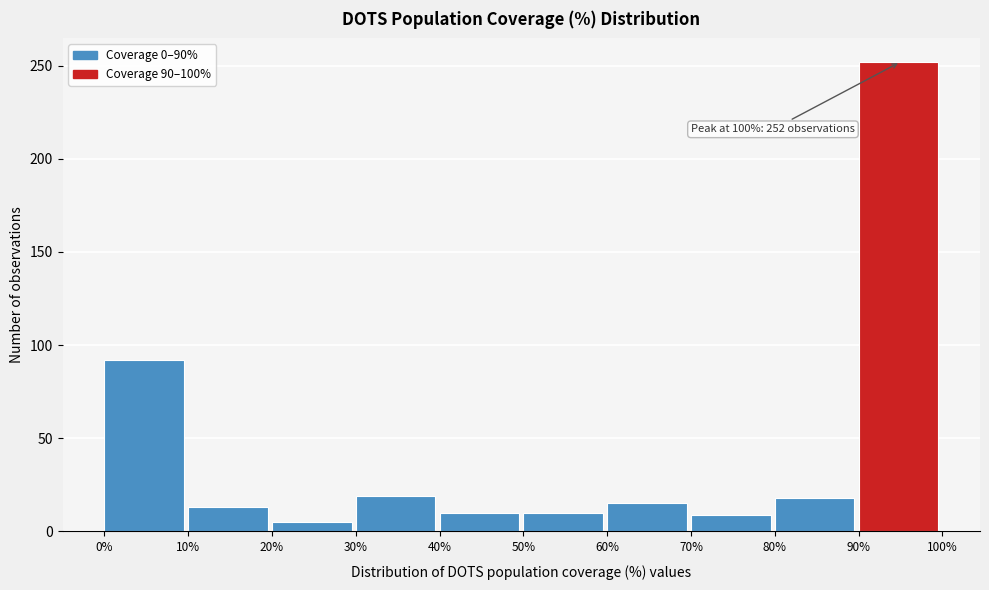

Over which range of the x-axis is the bar tallest?

90% to 100%